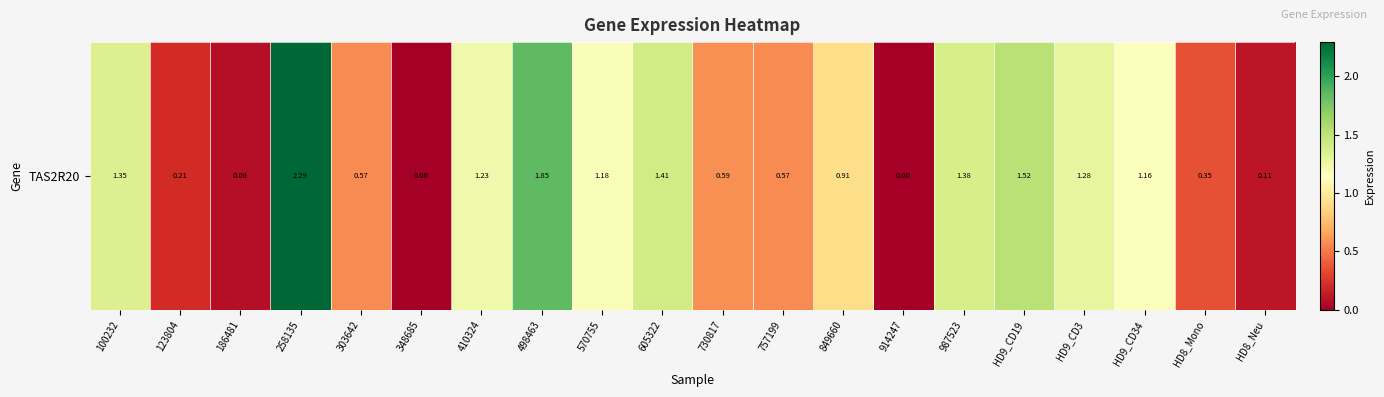

What is the sum of the values at 757199 and HD8_Mono?

0.9